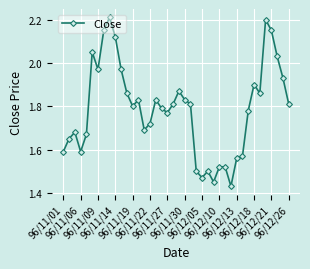

True or false: there are more than 1 points higher than both neighbors.

True